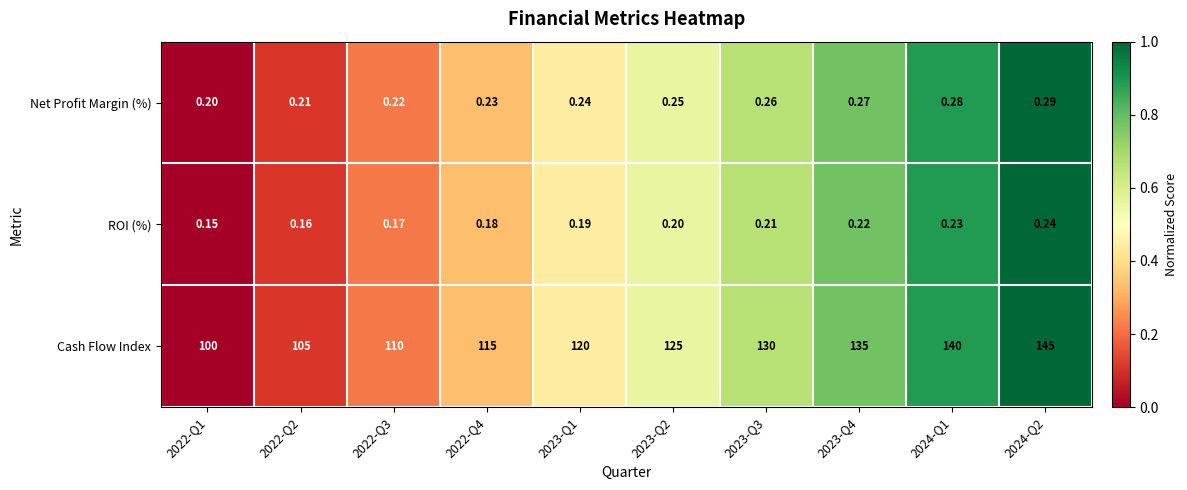

Rank the series by their maximum value, from highest to lowest.

Cash Flow Index, Net Profit Margin (%), ROI (%)